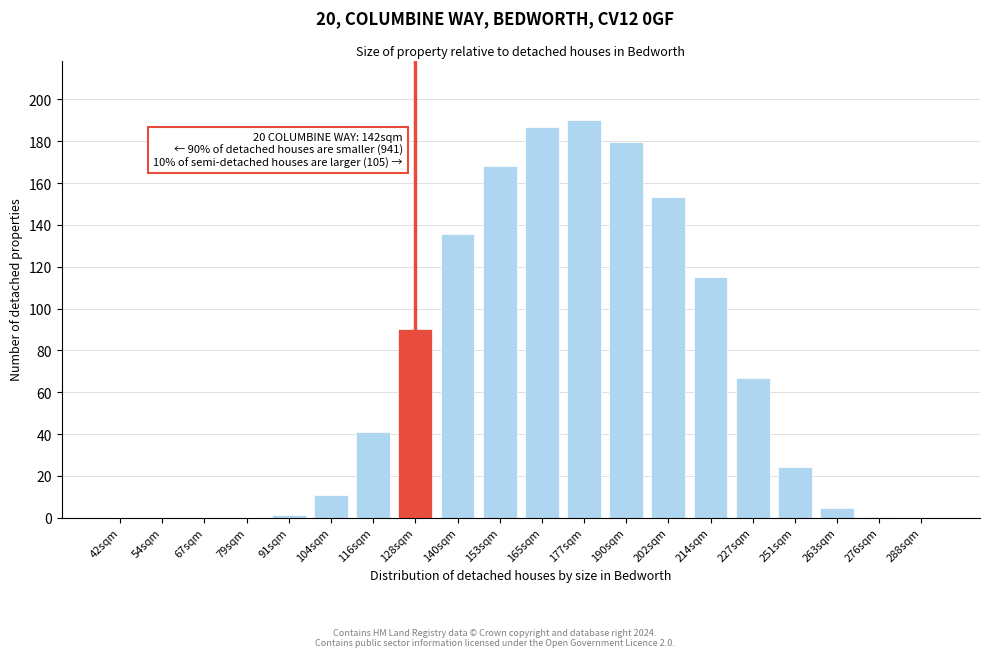

What is the maximum value shown in the chart?

190.1